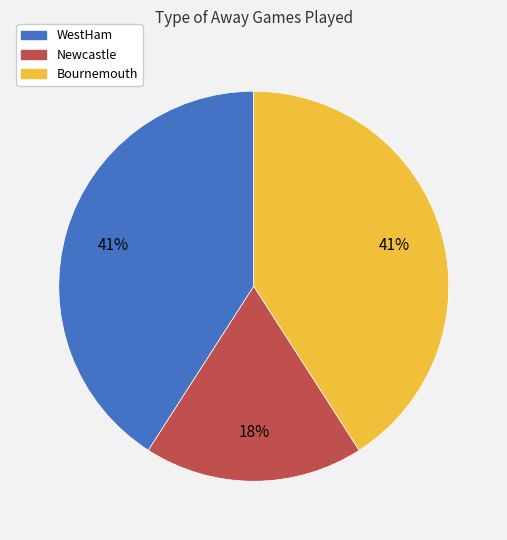

True or false: Bournemouth accounts for 30% of the total.

False